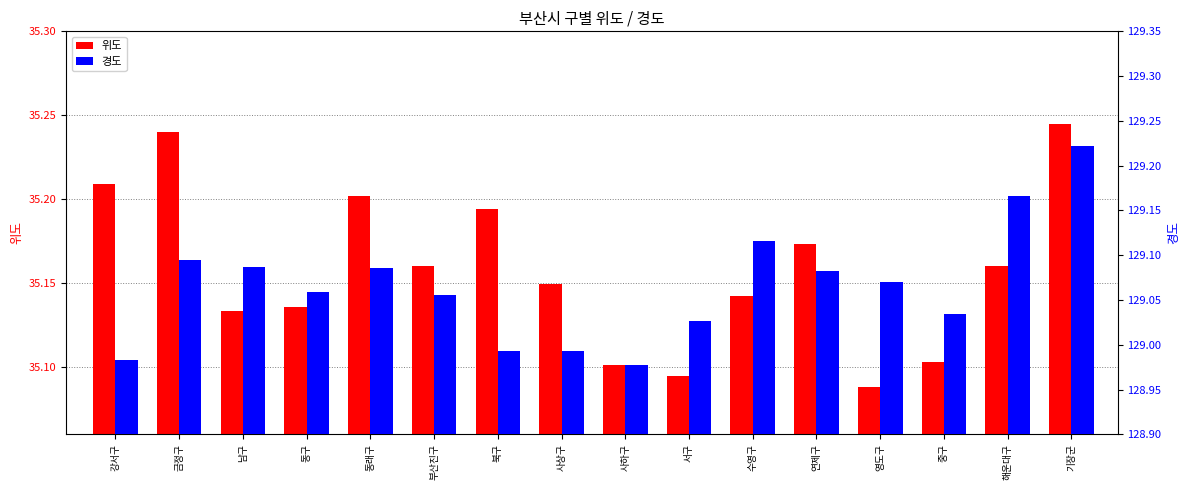

The 위도 series shows 35.1 at 수영구. True or false?

True